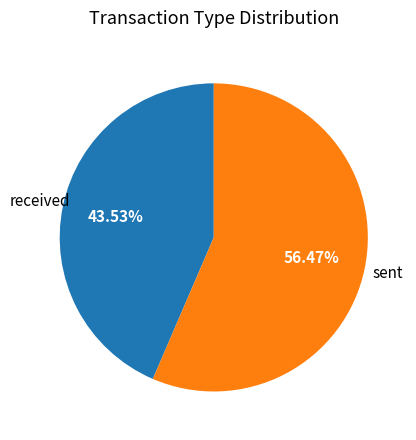

Rank the categories by value from highest to lowest.

sent, received